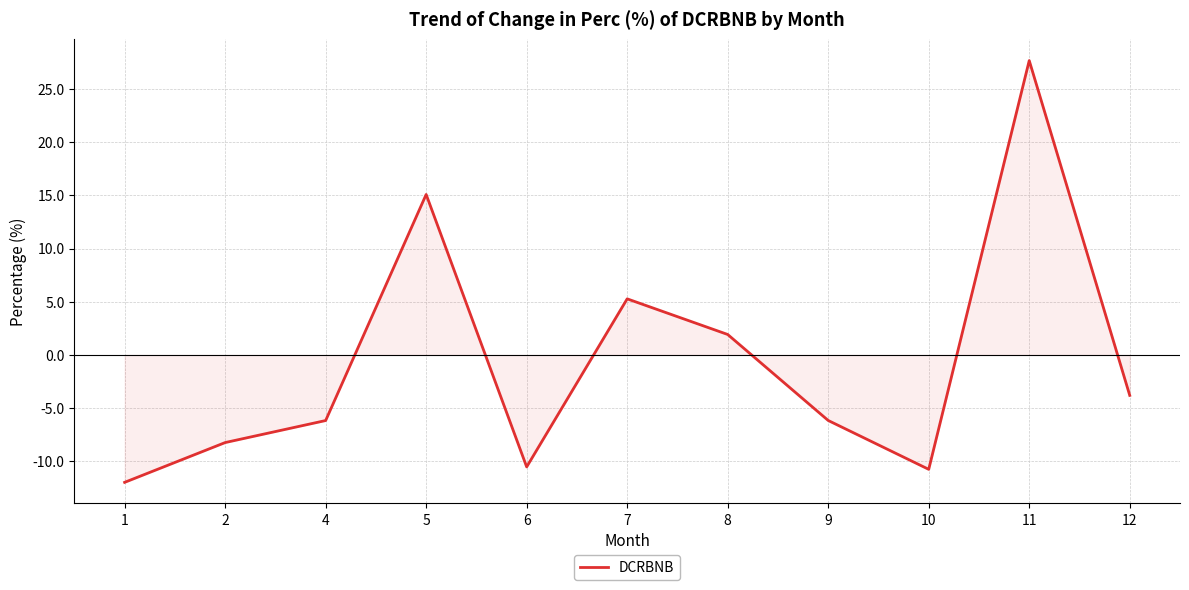

How many interior local peaks (higher than both neighbors) does the data have?

3